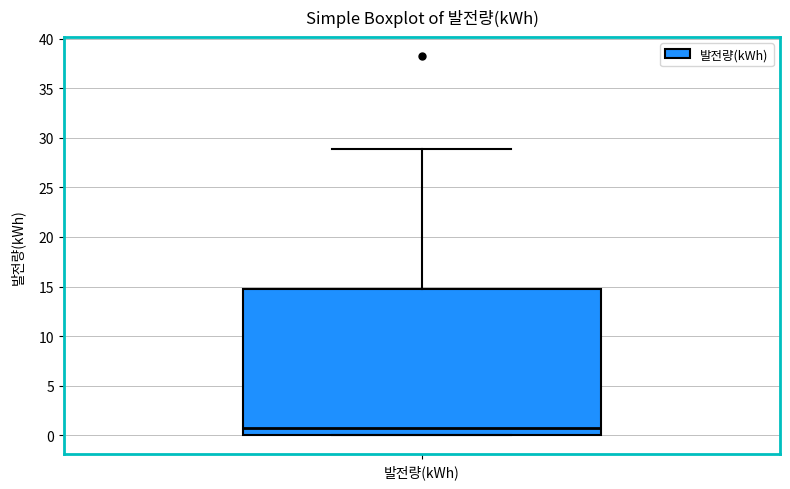

Read this box plot against the y-axis: the position of the median line, the range covered by the box, and the ends of both whiskers. The values are not printed on the chart, so give them approximately, as read against the axis.

median 1.0, box 0.0 to 14.5, whiskers 0.0 to 29.0